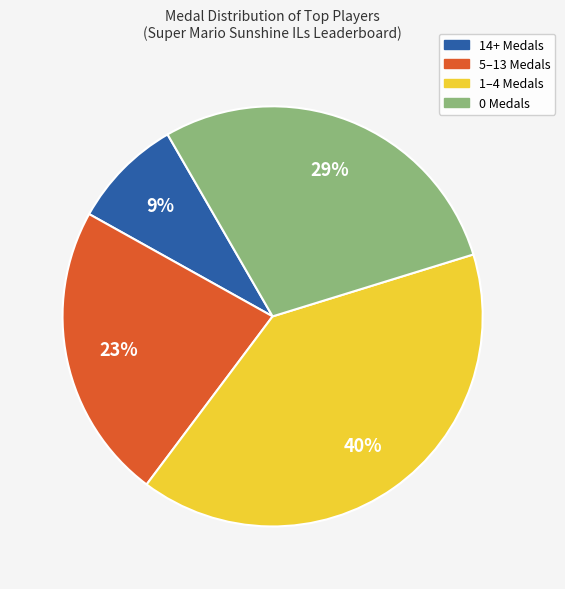

Rank the categories by value from highest to lowest.

1–4 Medals, 0 Medals, 5–13 Medals, 14+ Medals